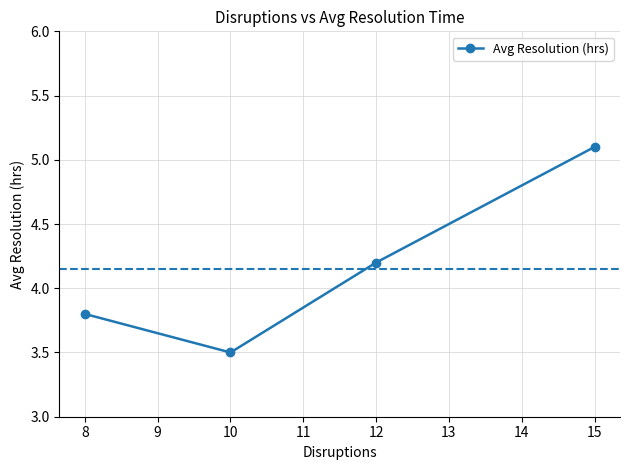

Reading left to right, list all the values displayed in this chart.

3.8	3.5	4.2	5.1